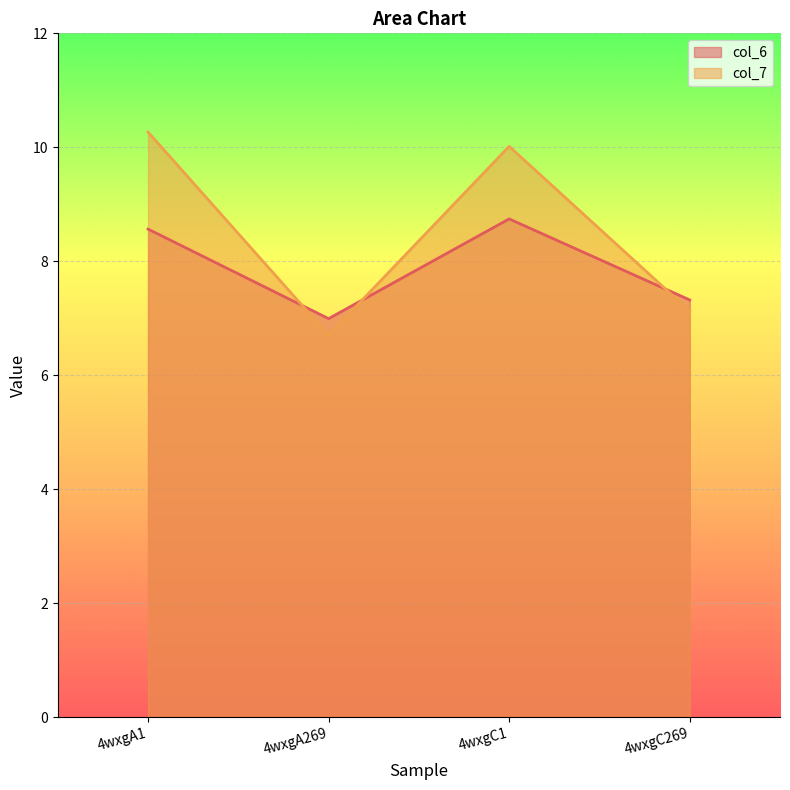

At which label does col_6 reach its minimum?

4wxgA269